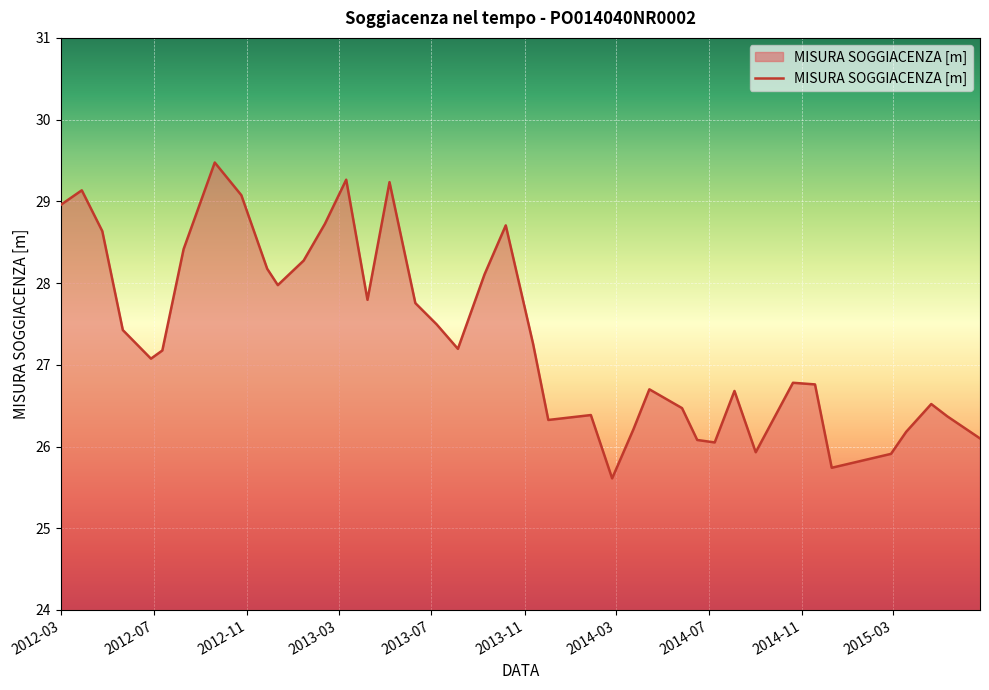

What is the maximum value shown in the chart?

29.5